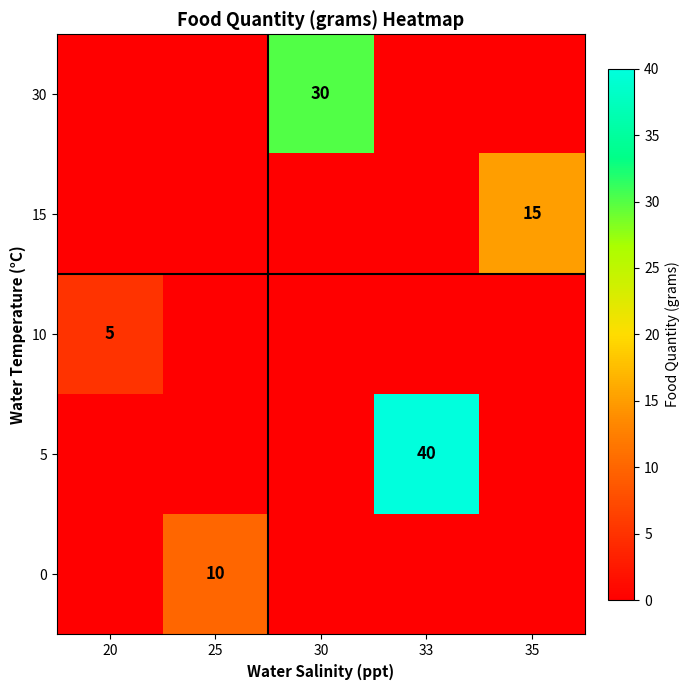

The 15 series shows 15 at 35. True or false?

True